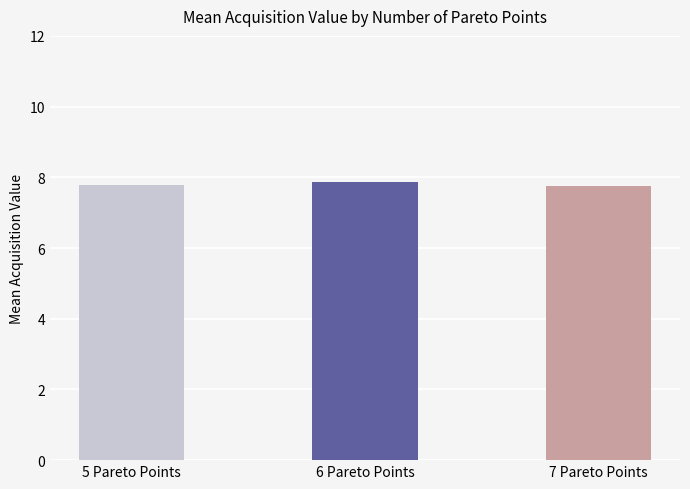

Reading left to right, list all the values displayed in this chart.

7.8	7.9	7.8